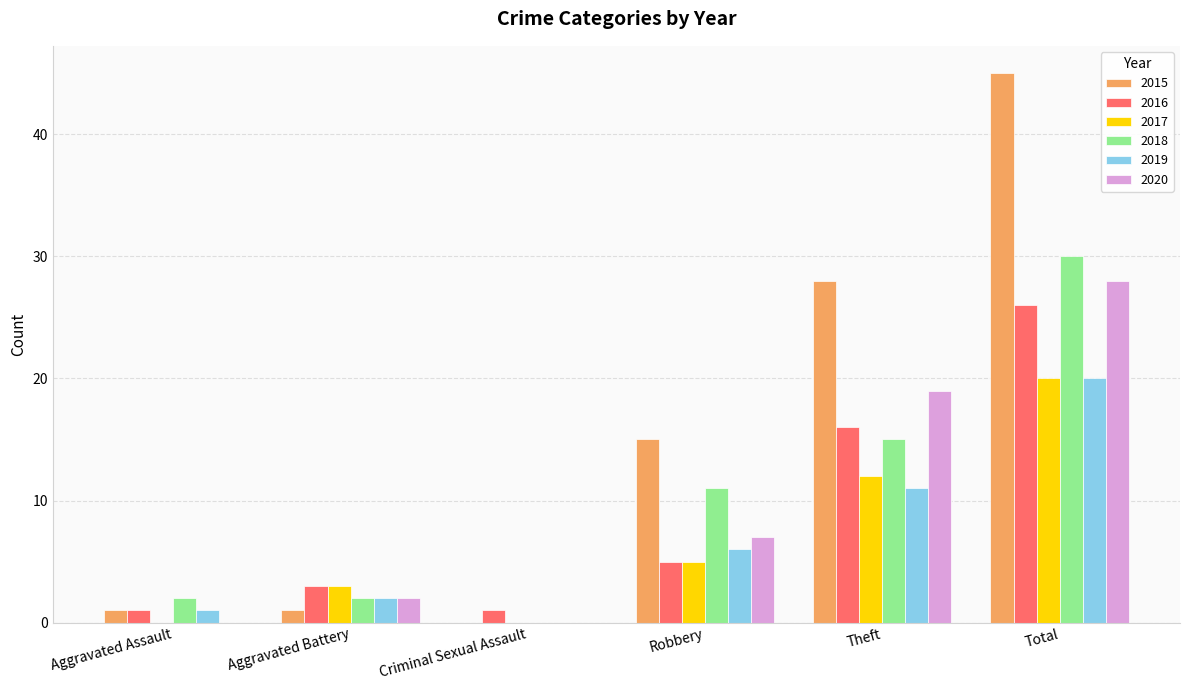

Count the number of data series in this chart.

6